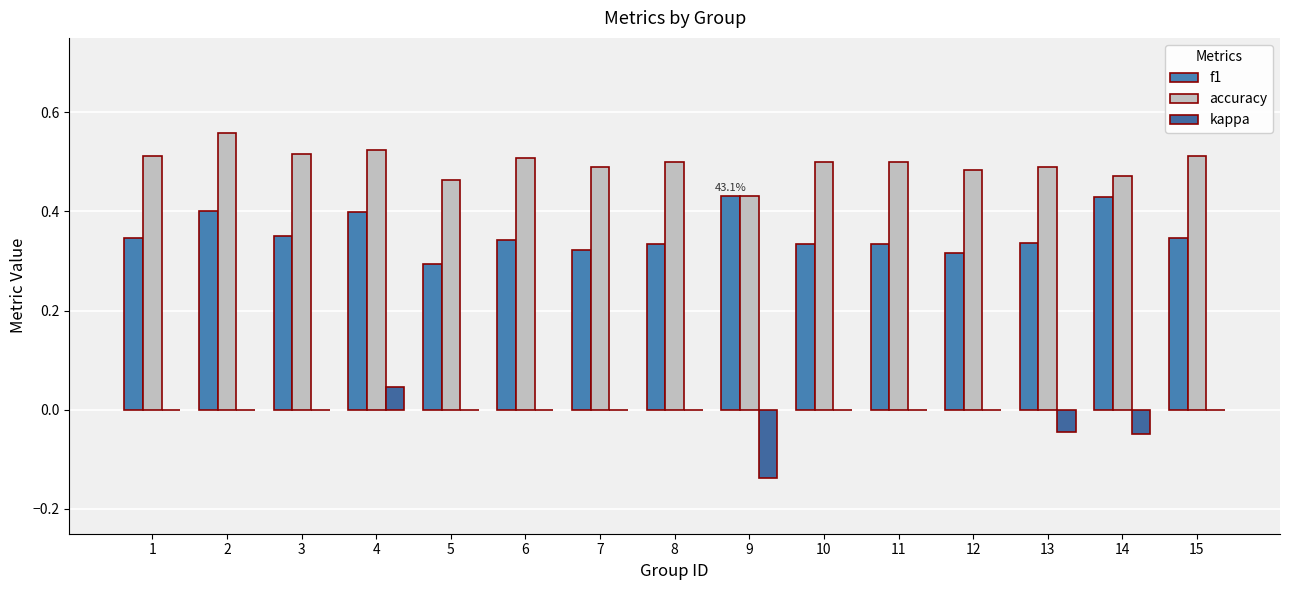

How many distinct data groups are displayed?

3